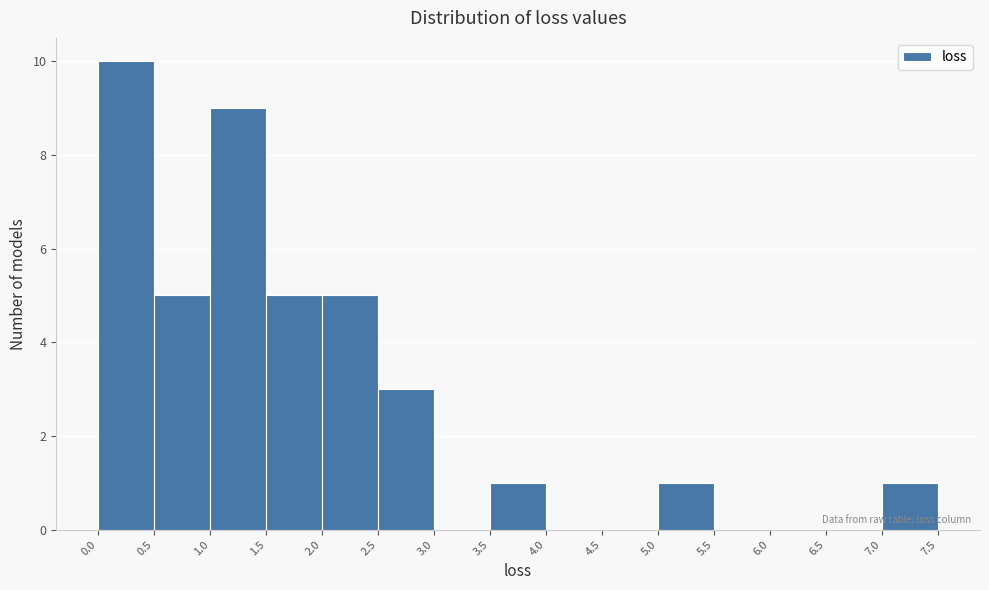

Over which range of the x-axis is the bar tallest?

0.0 to 0.5